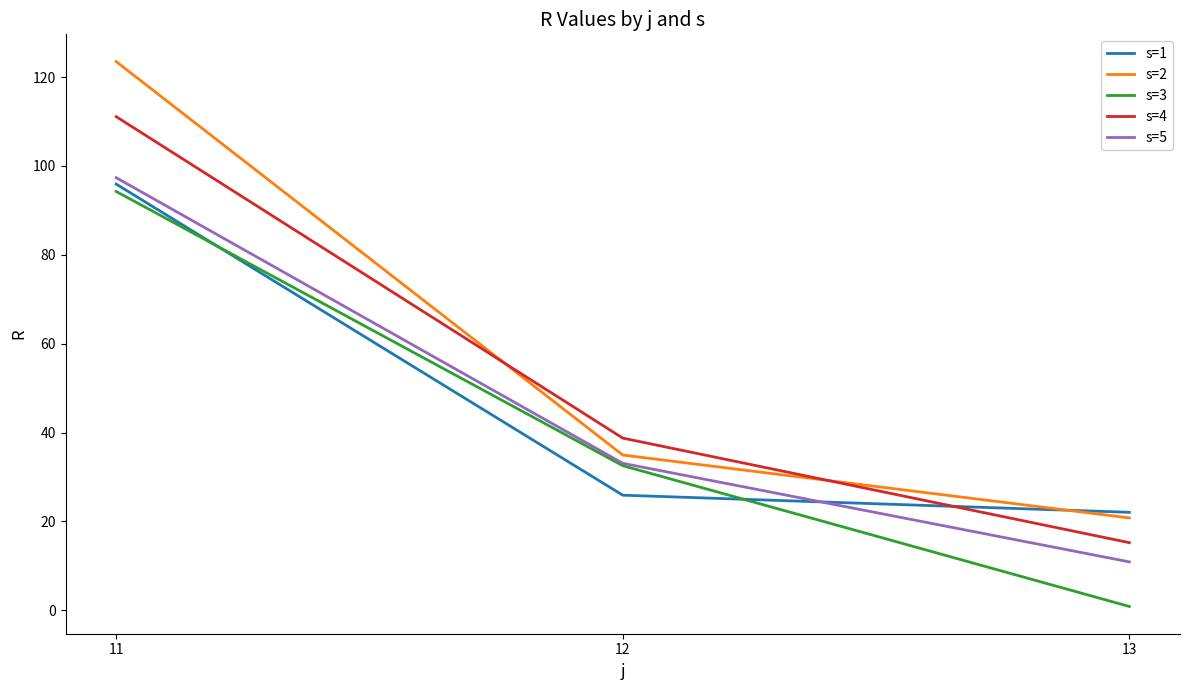

What is the difference between the maximum and second lowest values in the s=1 series?

70.0